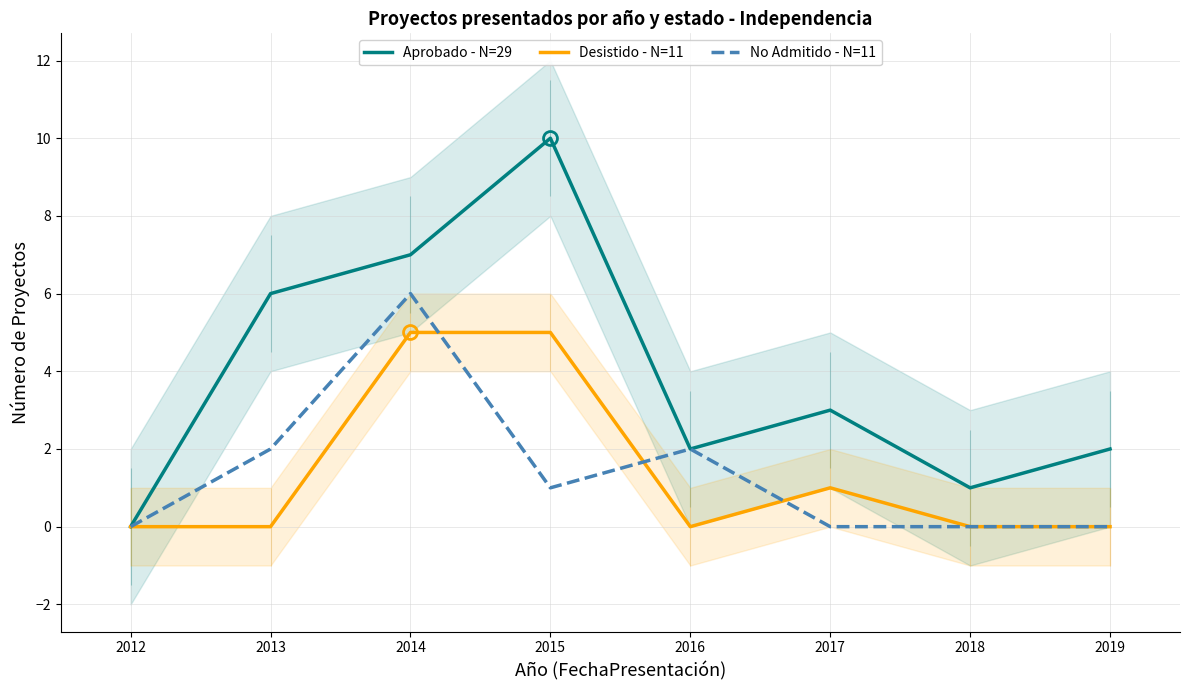

Which series has the largest range (max minus min)?

Aprobado - N=29